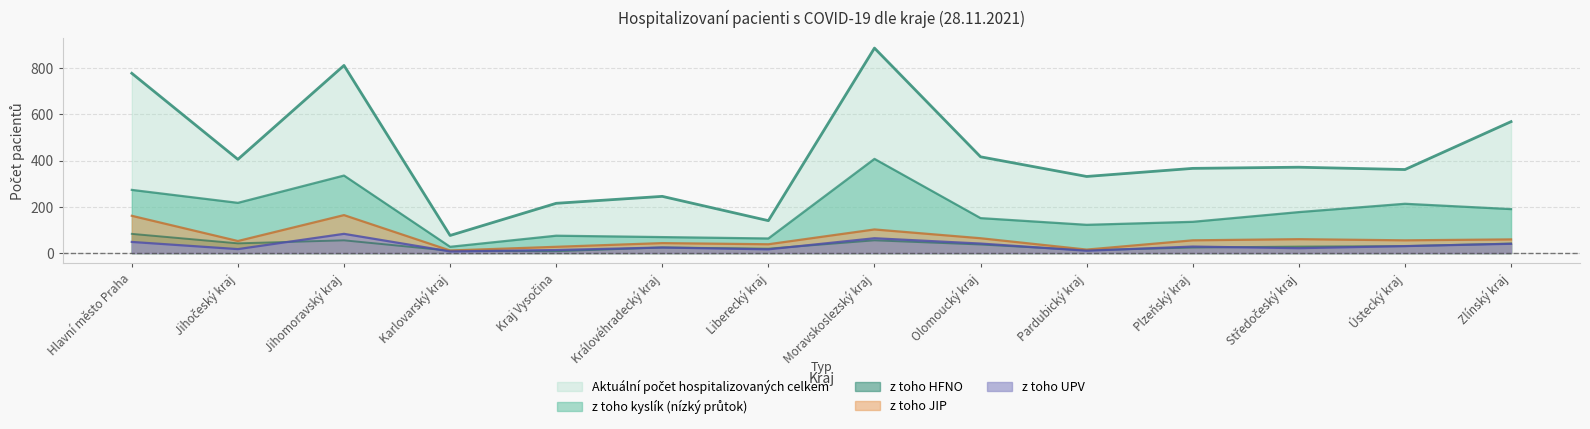

What is the difference between the maximum and second lowest values in the z toho UPV series?

73